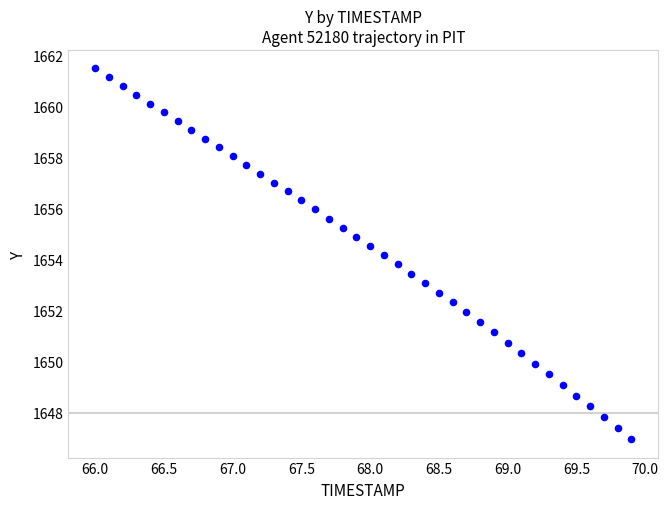

What is the range of Y values (max minus min)?

14.5